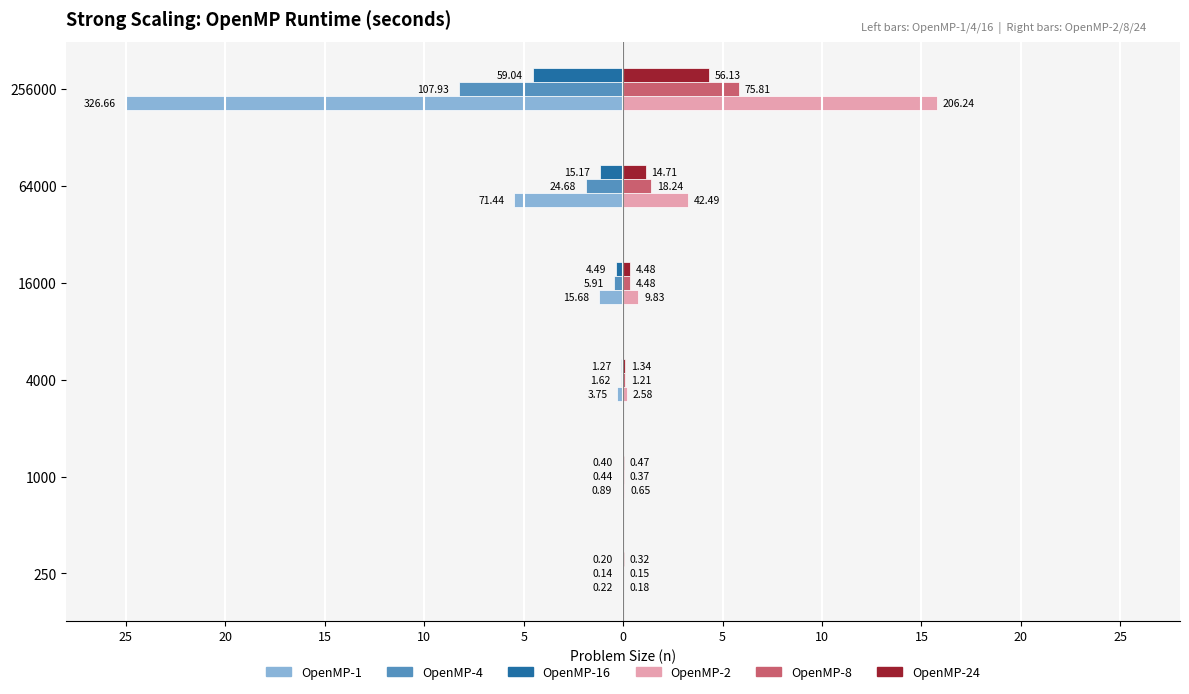

What are all the series names shown in the legend?

OpenMP-1, OpenMP-4, OpenMP-16, OpenMP-2, OpenMP-8, OpenMP-24